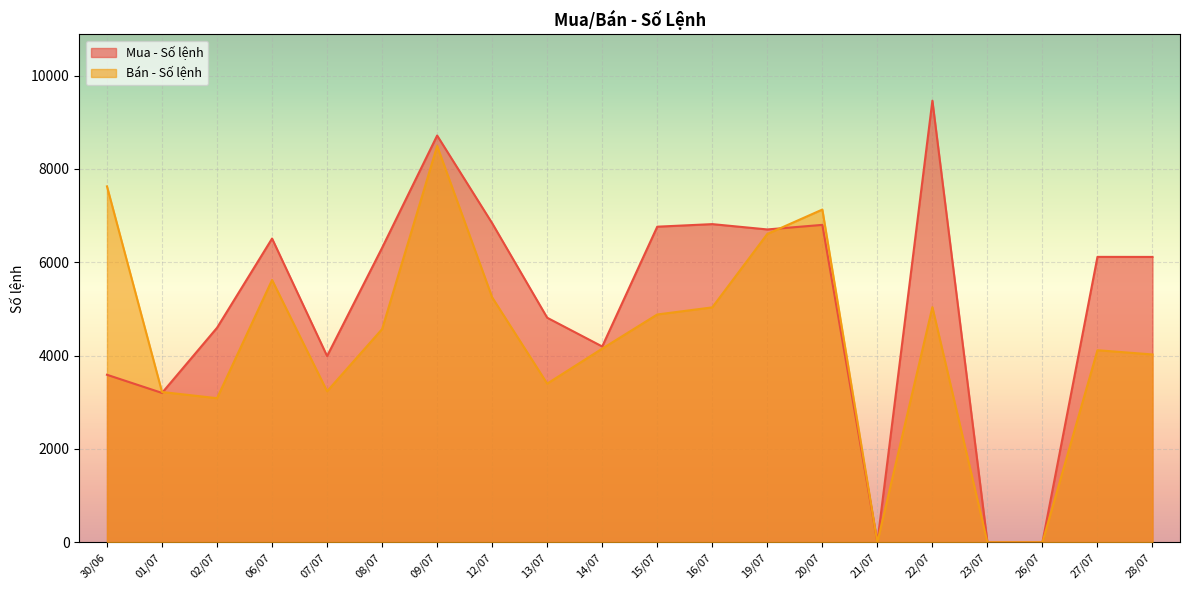

The Mua - Số lệnh series shows 6115 at 27/07. True or false?

True